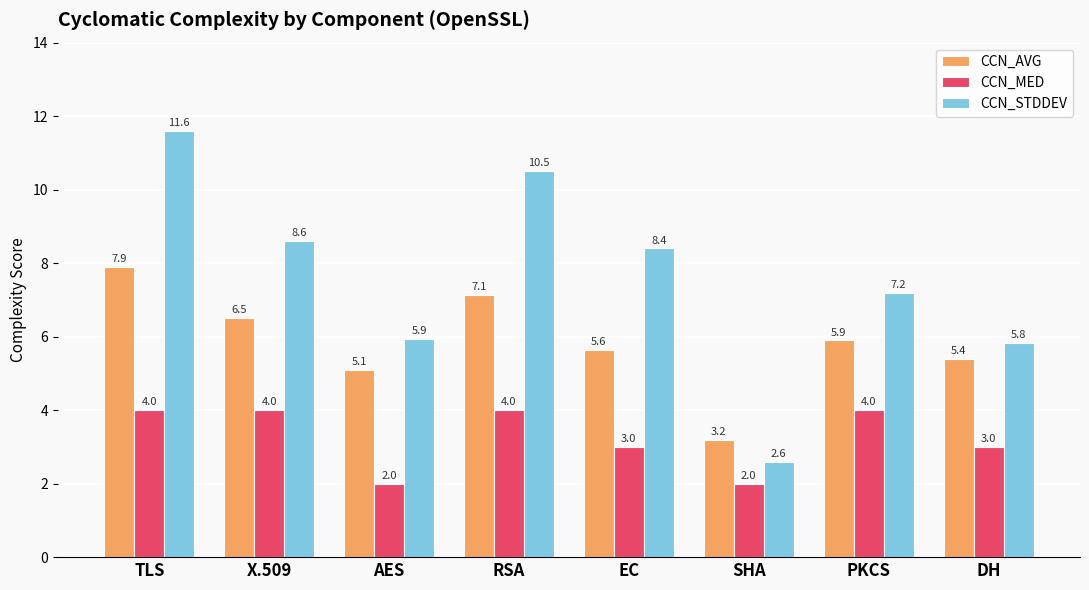

Count the number of categories in the chart.

8